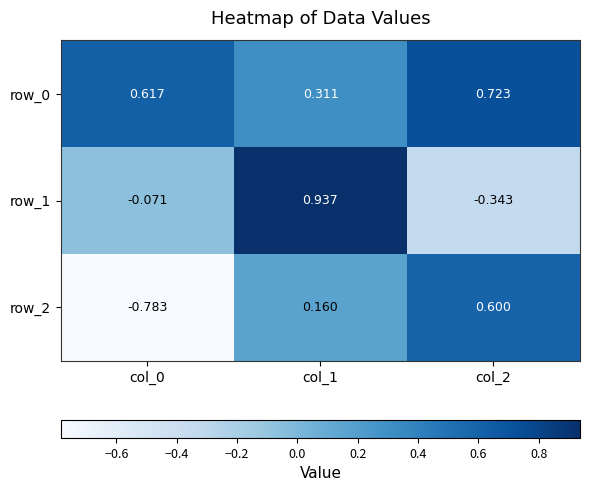

How many distinct data groups are displayed?

3